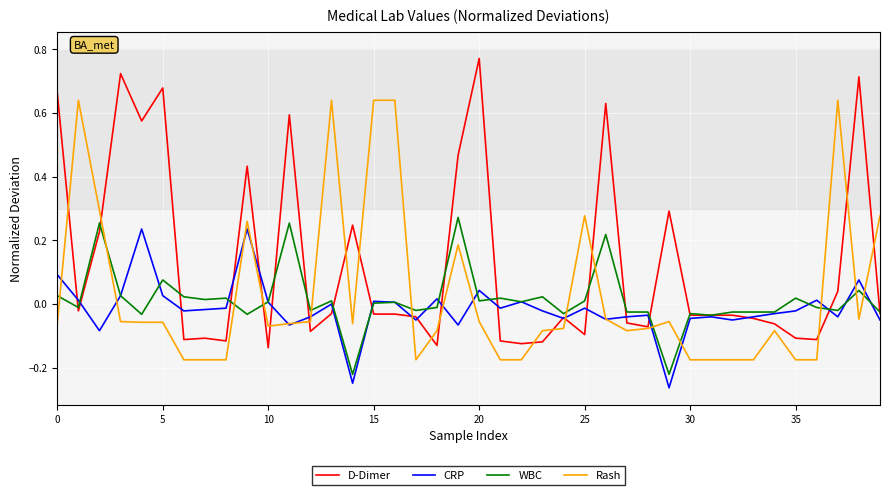

How many intersections are there between WBC and Rash?

13